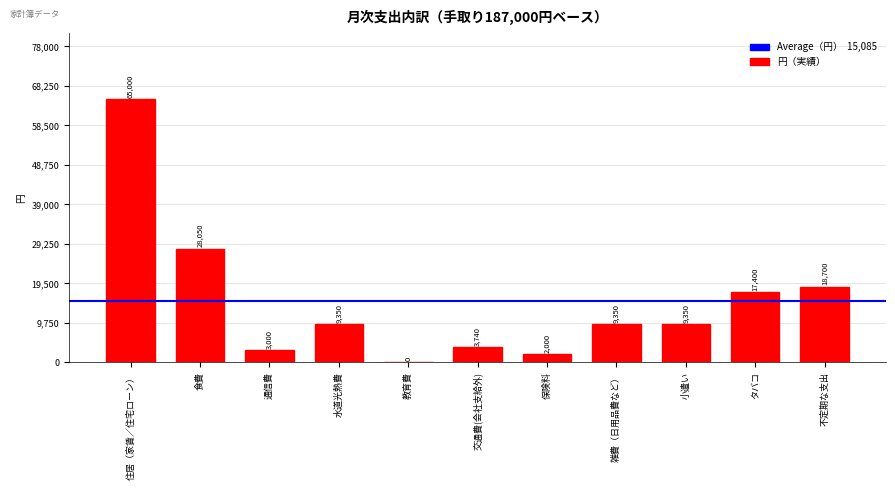

What is the maximum value shown in the chart?

65000